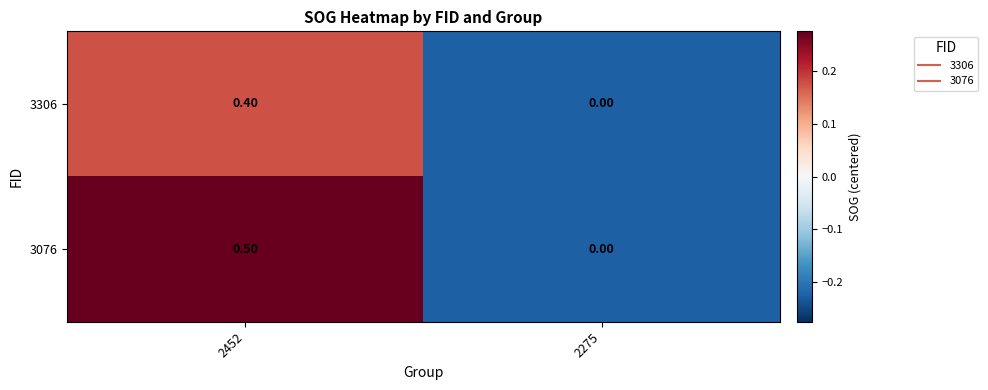

List the series in order of their peak value, highest first.

3076, 3306